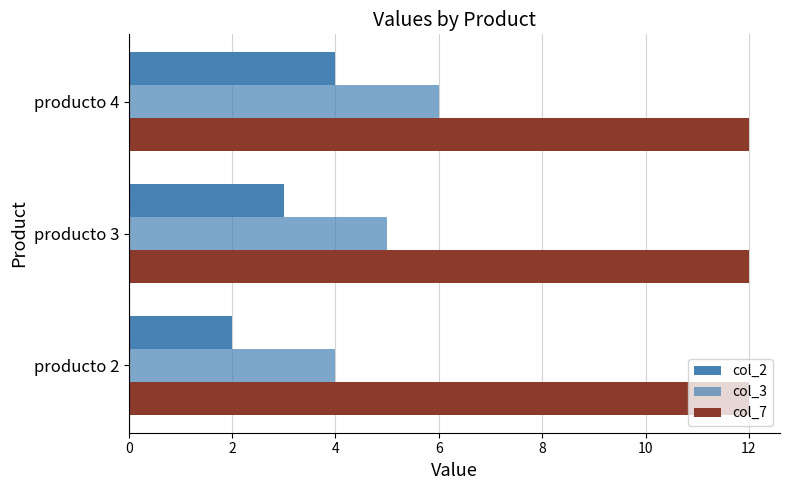

Count the number of categories in the chart.

3